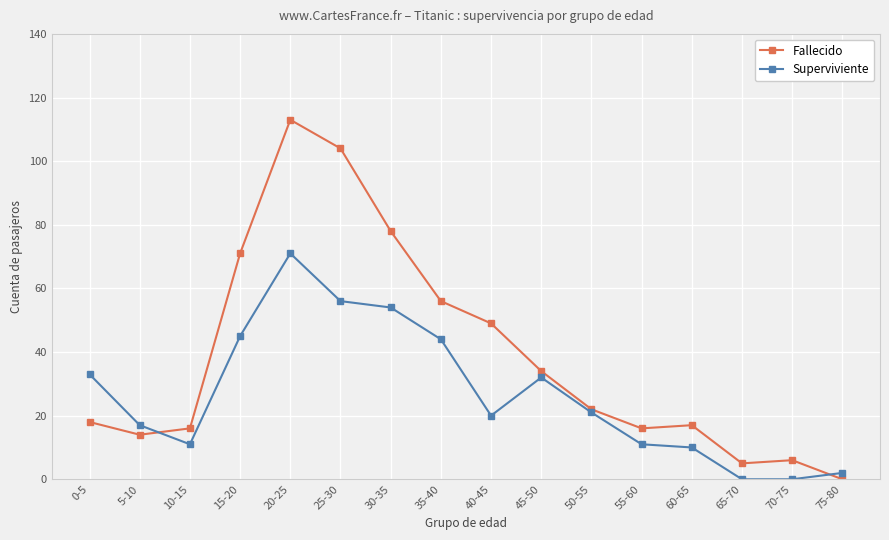

Does the chart display data point markers on the line(s)?

Yes